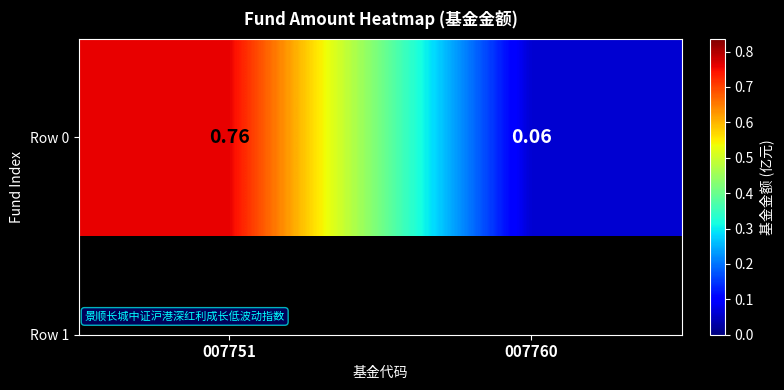

List the labels in order of value, largest first.

007751, 007760